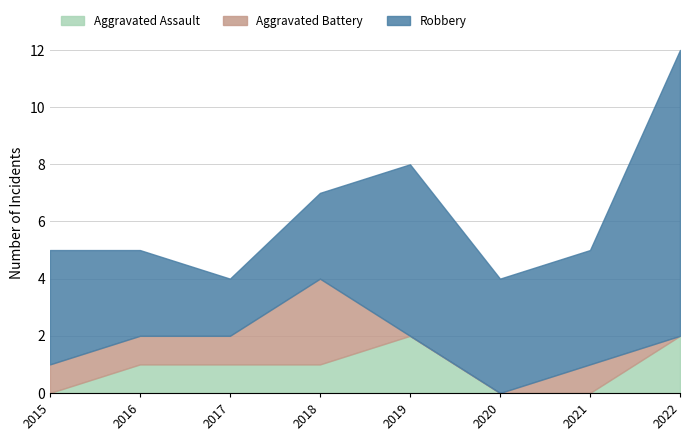

What is the maximum value for Robbery?

10